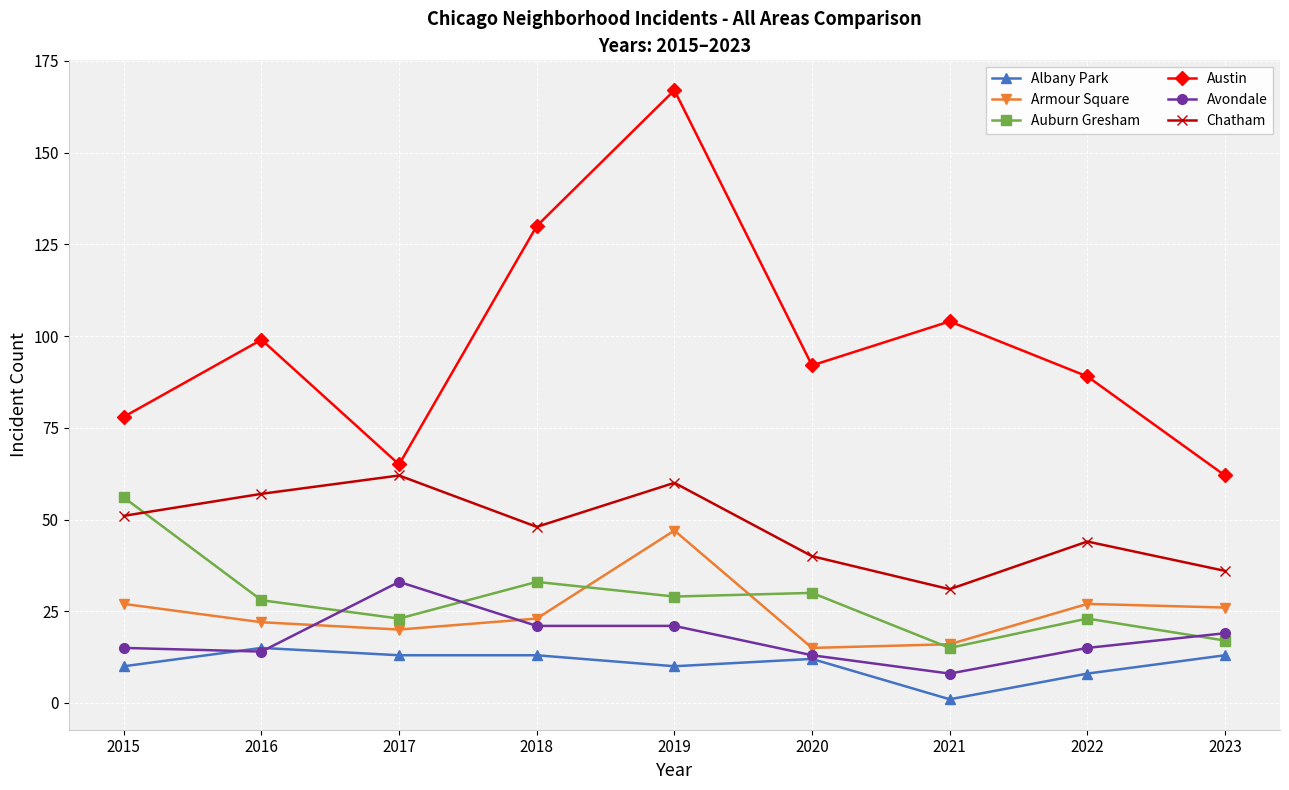

The Auburn Gresham series shows 23 at 2017. True or false?

True